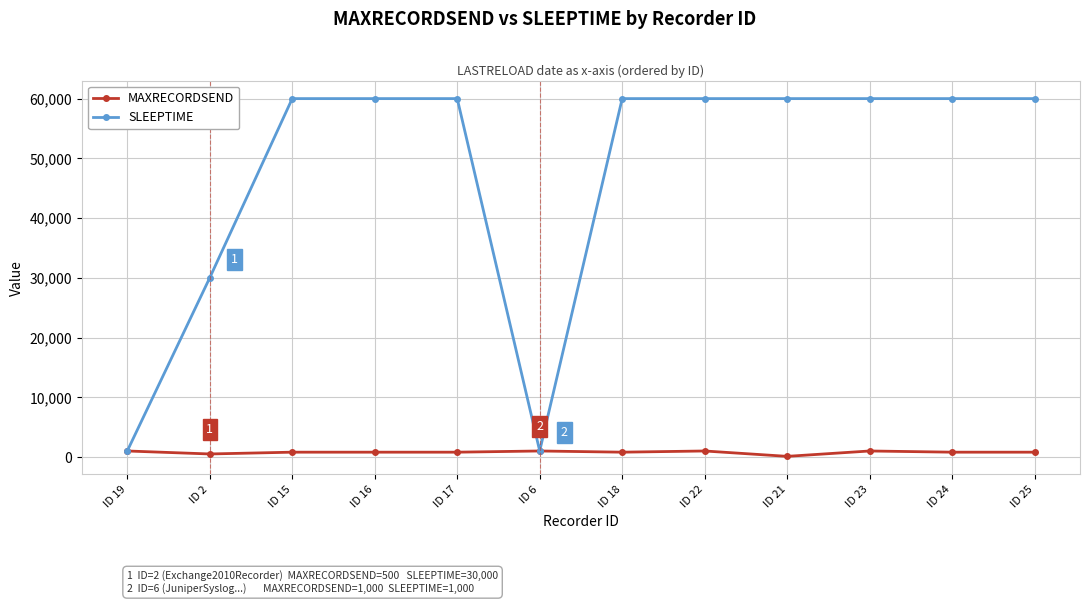

True or false: MAXRECORDSEND has more than 0 interior local peaks.

True